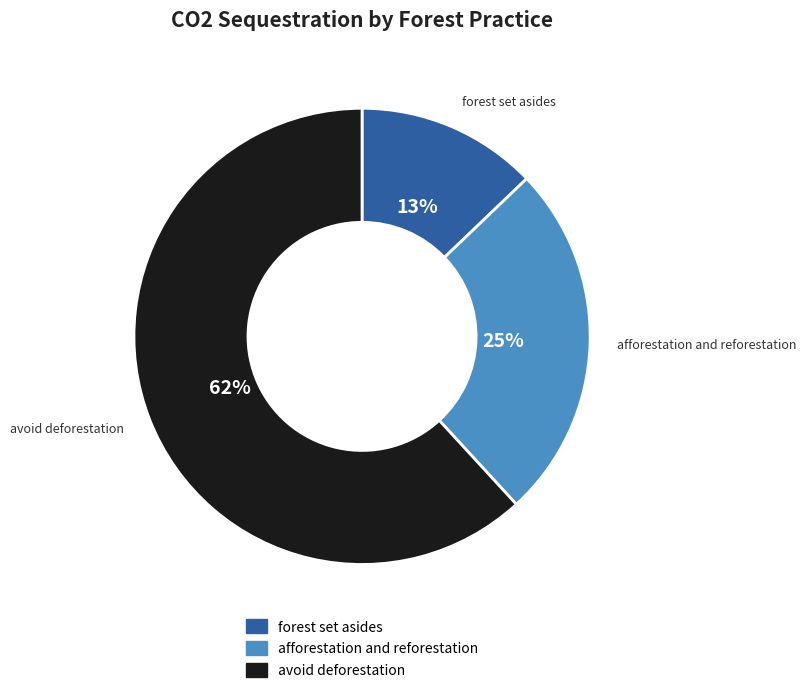

How many slices are in this pie chart?

3